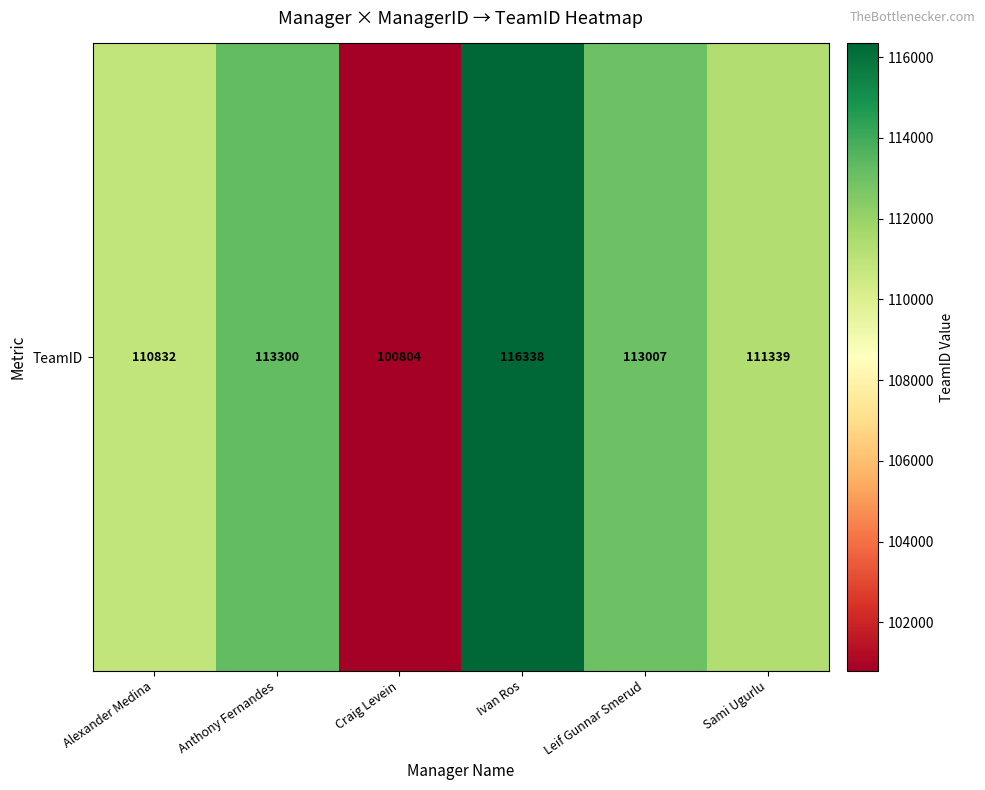

Reading right to left, transcribe all the data shown in this chart.

111339	113007	116338	100804	113300	110832